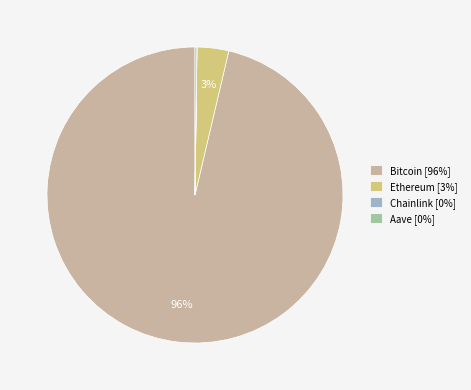

To the nearest percent, what is the average slice percentage?

25%